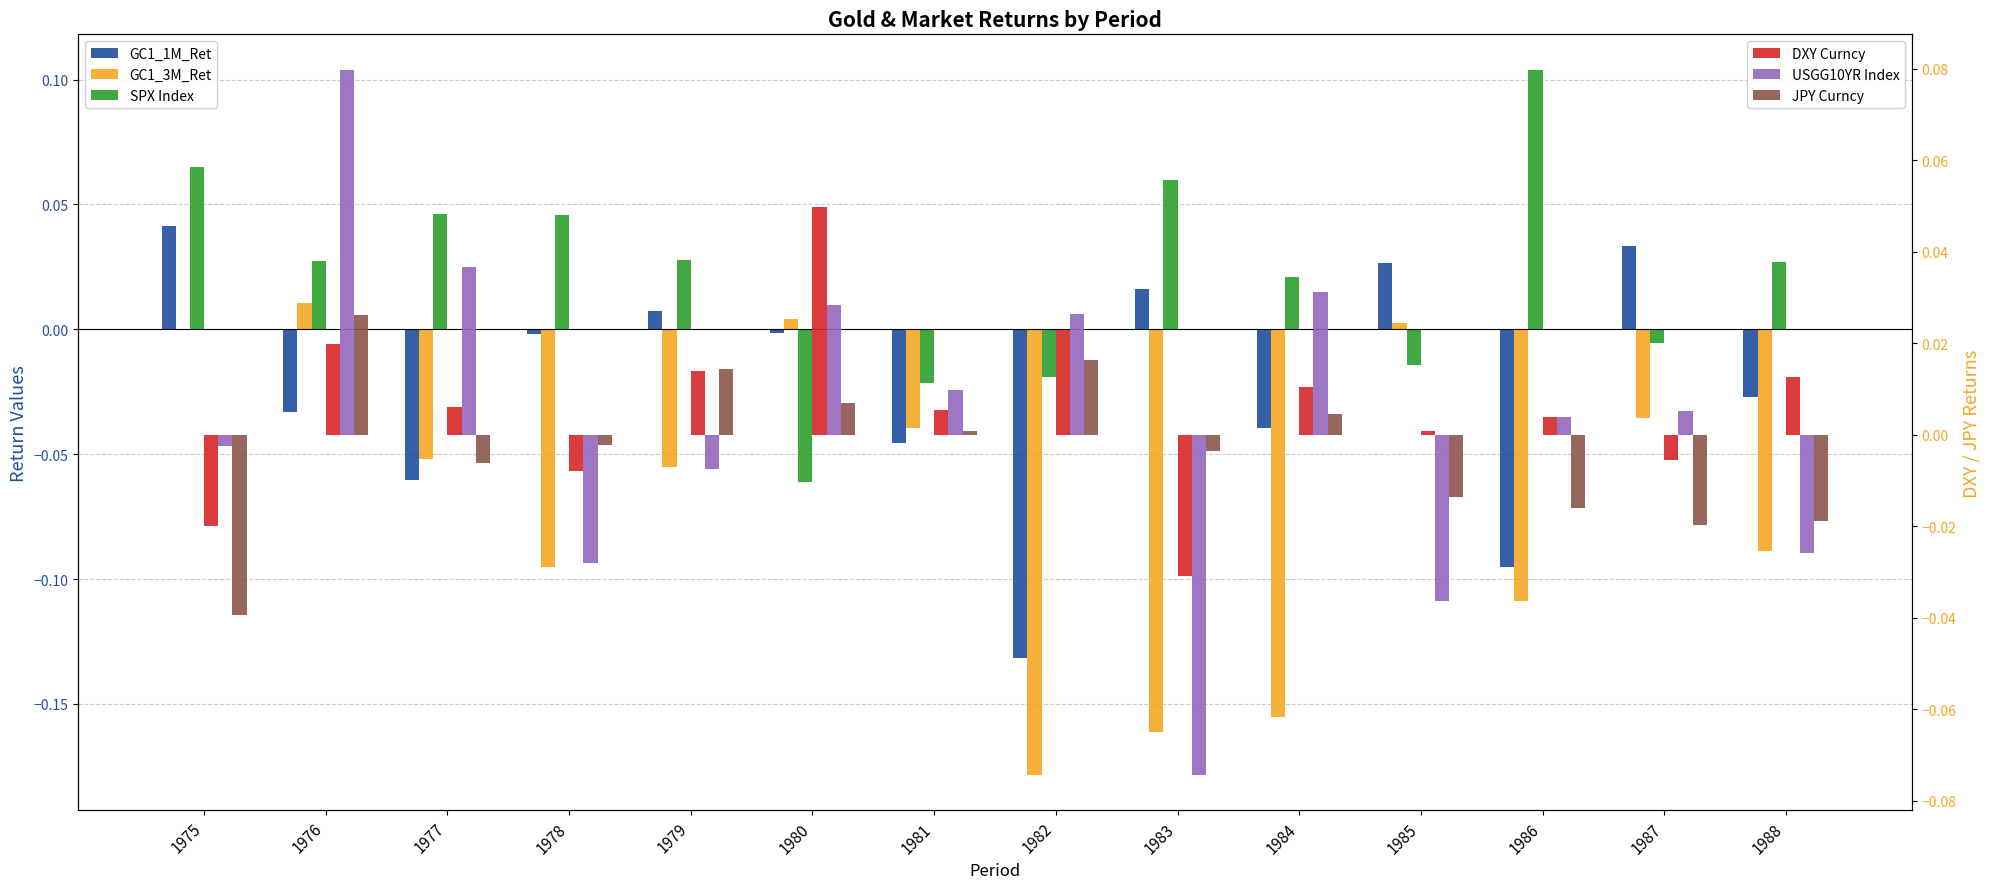

How many bars are there in each group?

6